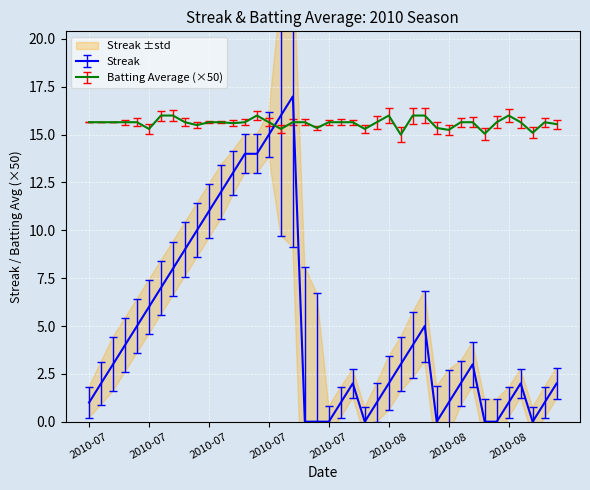

In Batting Average1, how many points are higher than both neighbors (excluding endpoints)?

4